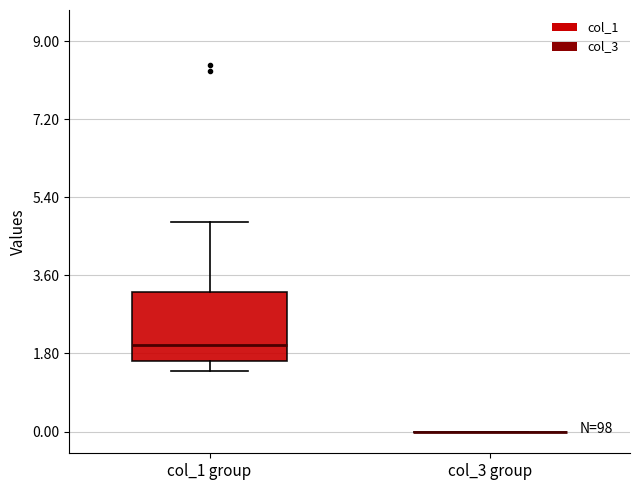

Comparing the boxes themselves (not the whiskers), which one is the tallest?

col_1 group